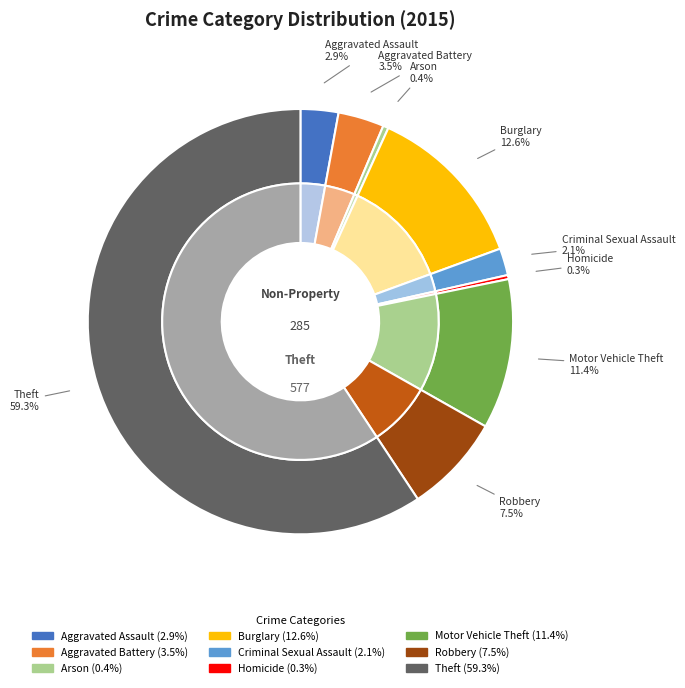

What is the ratio of the value at Theft to the value at Robbery?

7.9